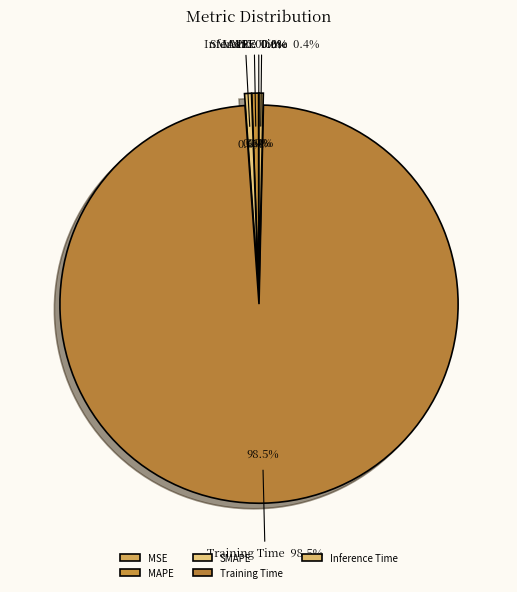

To the nearest percent, what is the average slice percentage?

20%